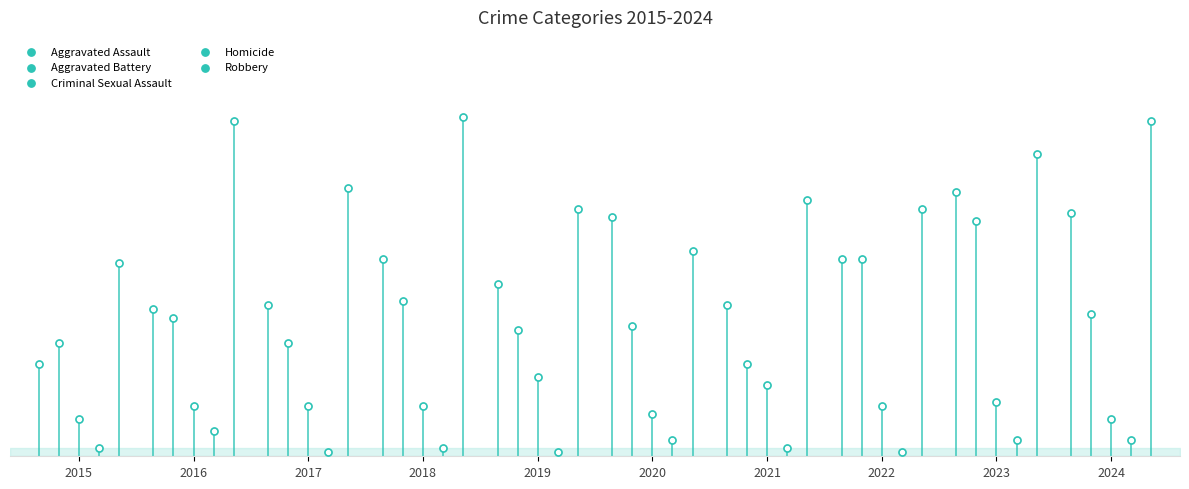

Which series contains the highest Y value?

Robbery